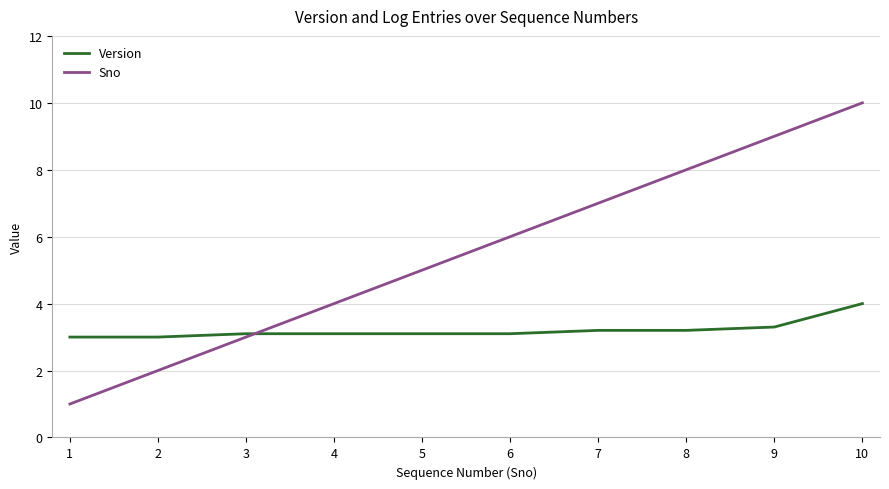

What is the difference between the Version values at 7 and 4?

0.1